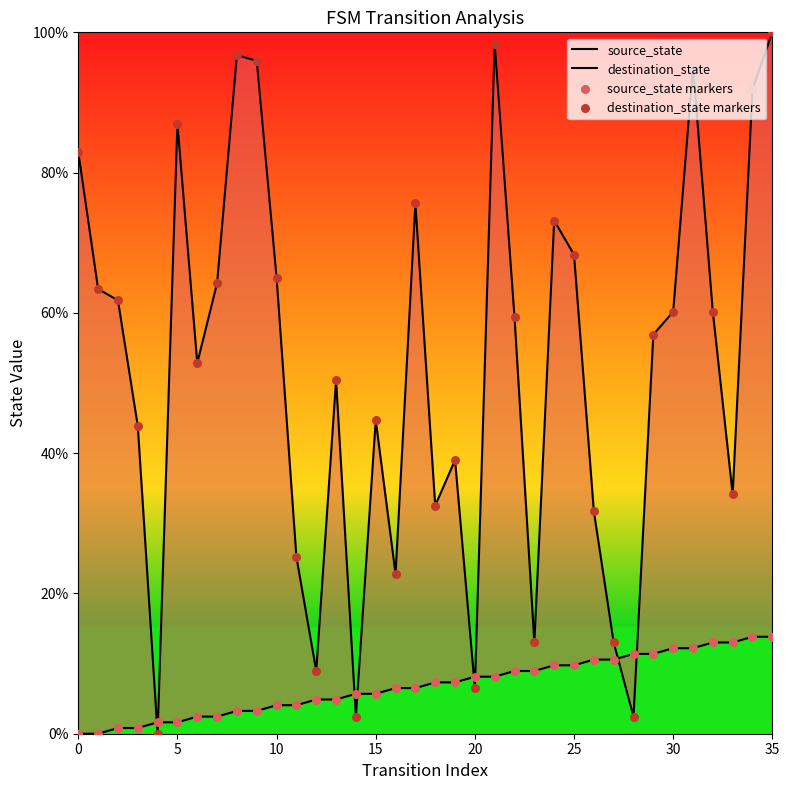

Which series contains the highest Y value?

destination_state